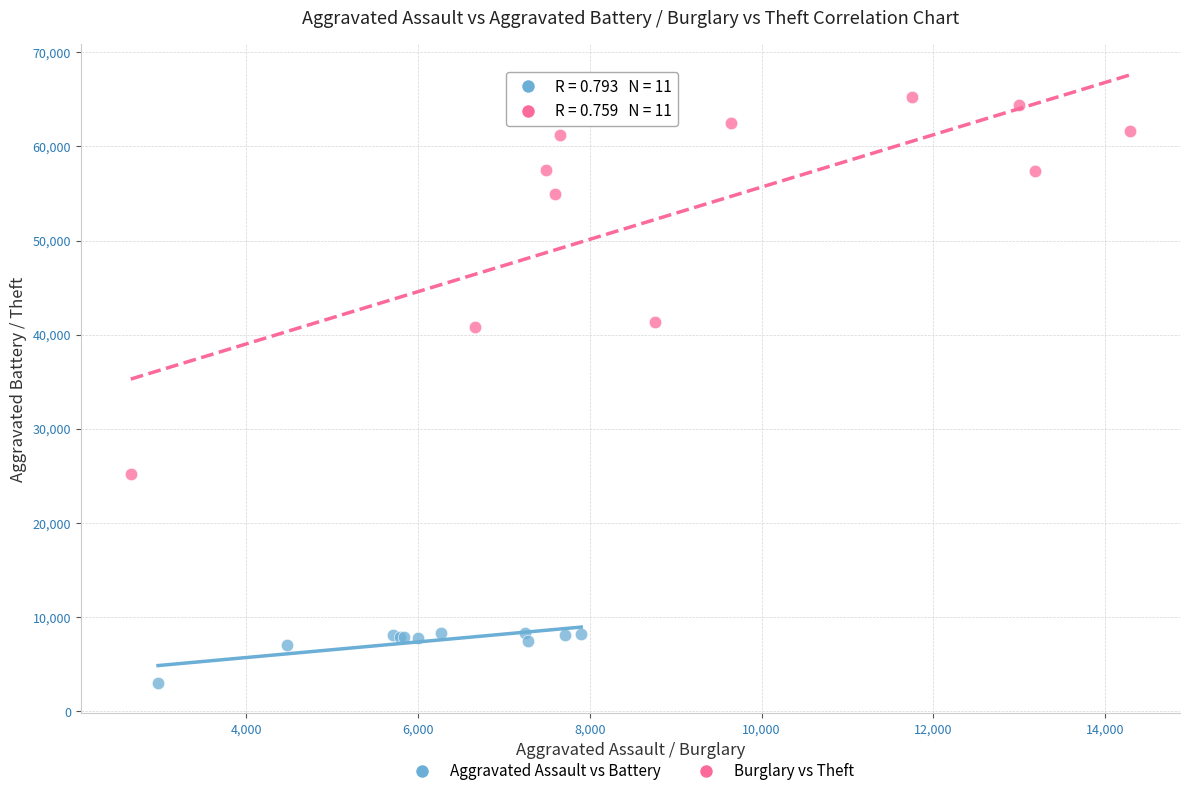

Which series has the widest spread of Y values?

Burglary vs Theft